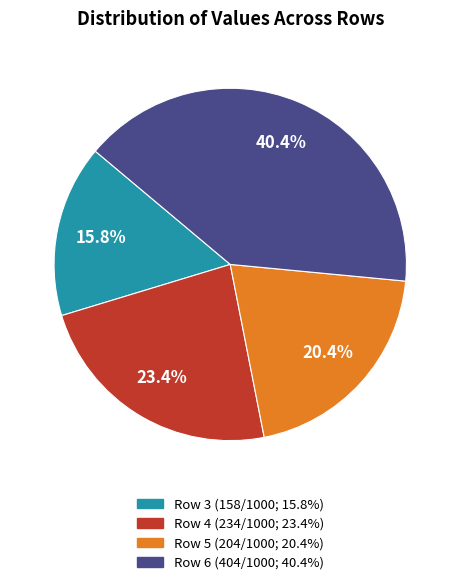

To the nearest percent, what is the average slice percentage?

25%